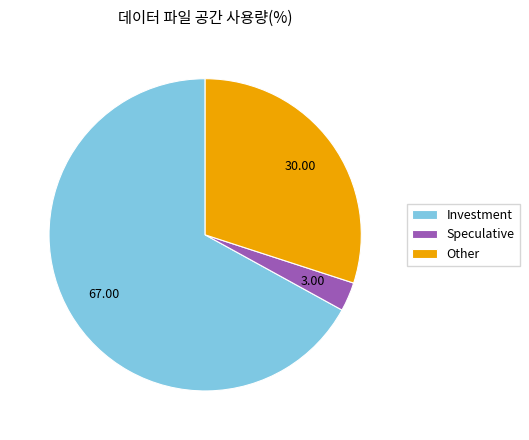

Which slice represents more than half of the pie?

Investment